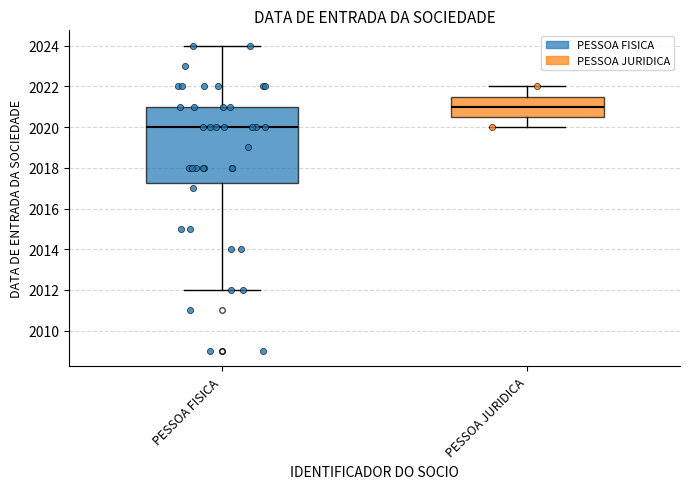

Reading left to right, read every box against the y-axis: the position of its median line, the range the box covers, and the ends of its whiskers. The values are not printed on the chart, so give them approximately, as read against the axis.

PESSOA FISICA: median 2020.0, box 2017.2 to 2021.0, whiskers 2012.0 to 2024.0
PESSOA JURIDICA: median 2021.0, box 2020.6 to 2021.6, whiskers 2020.0 to 2022.0